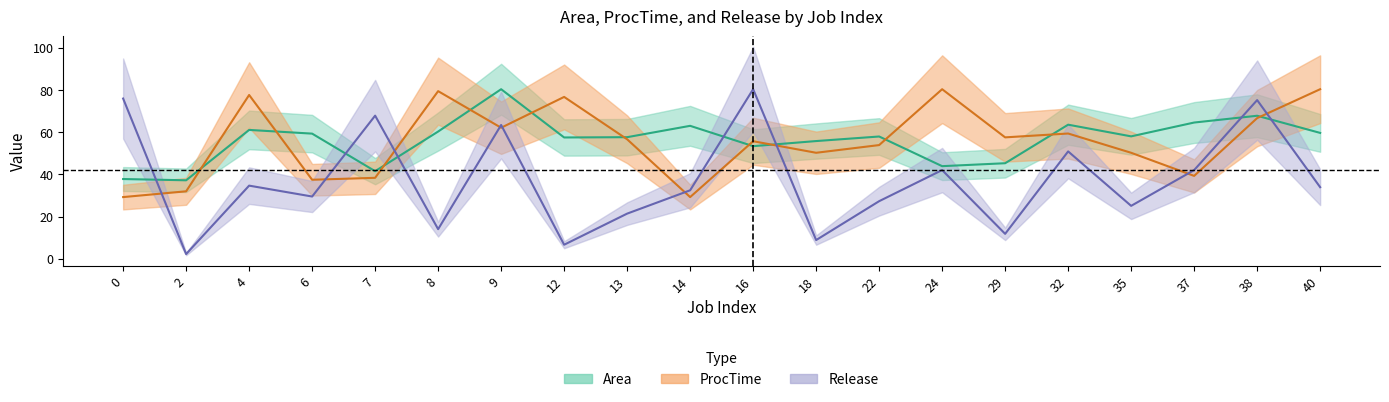

At which category does the chart reach its minimum across all series?

2